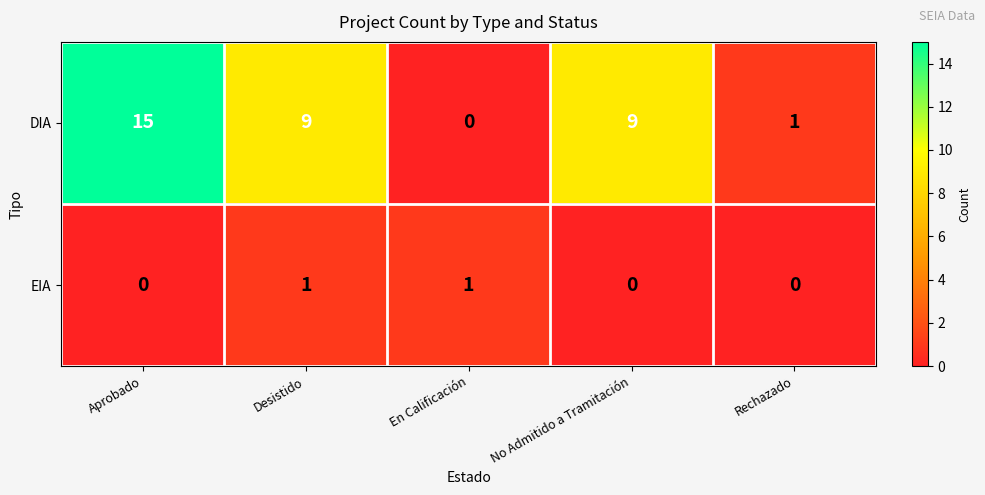

Between Desistido and Rechazado, which series saw the biggest shift?

DIA